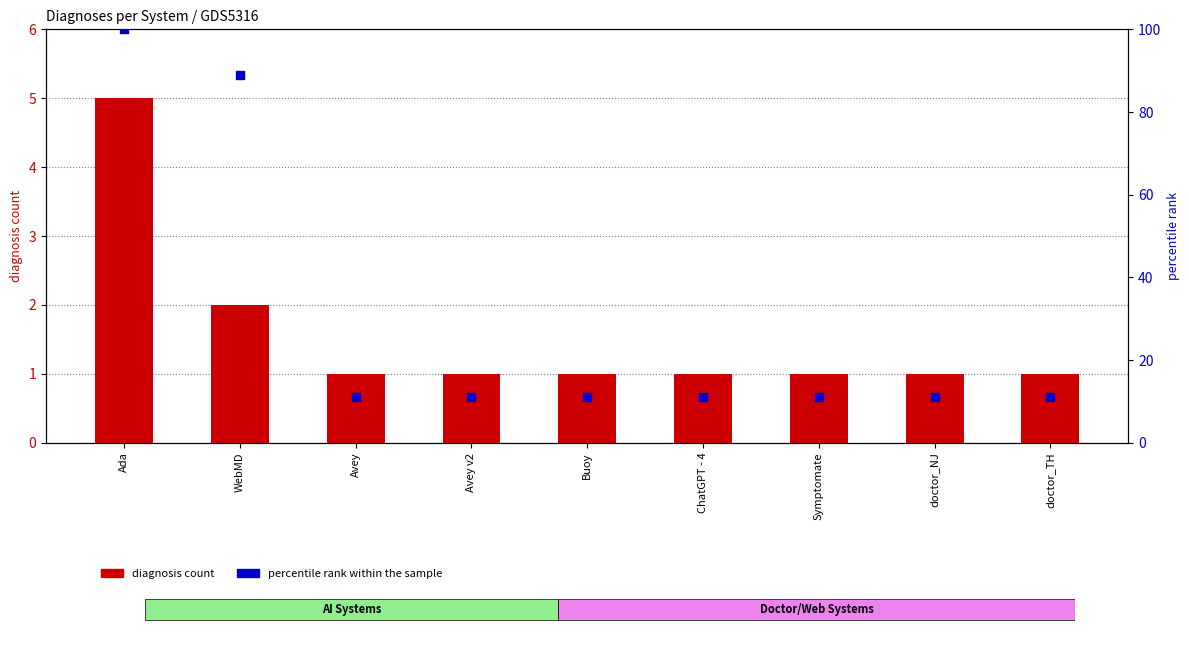

Which series has the largest Y range (max minus min)?

percentile rank within sample